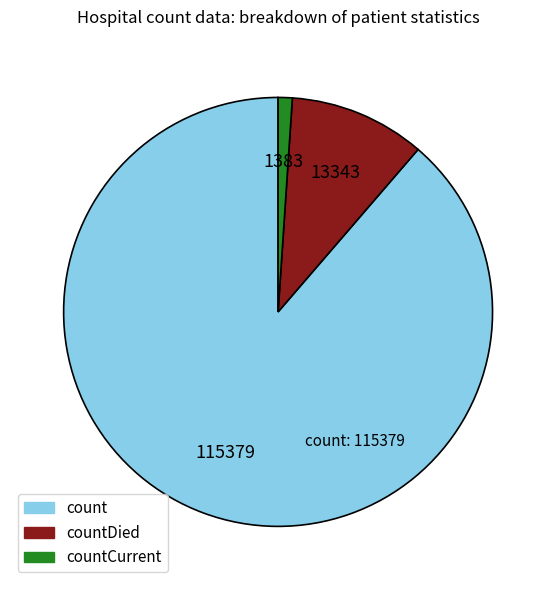

Which slice is the smallest?

countCurrent